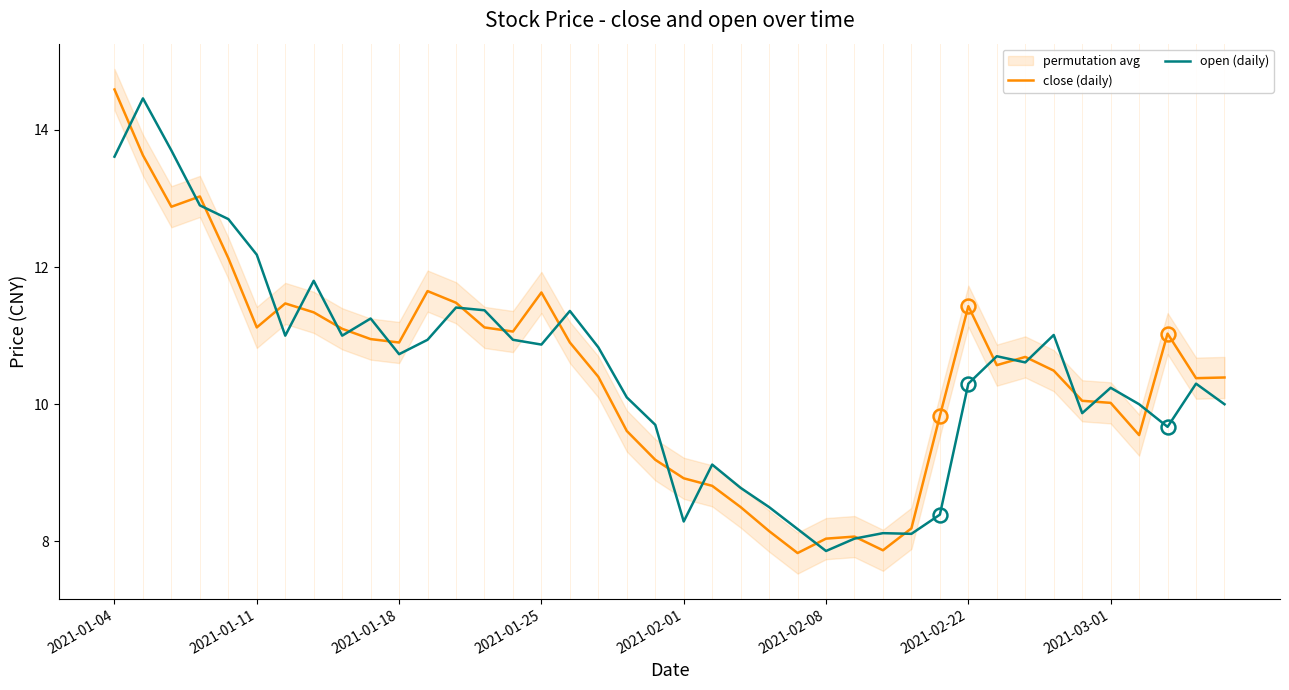

Which series has the largest range (max minus min)?

close (daily)